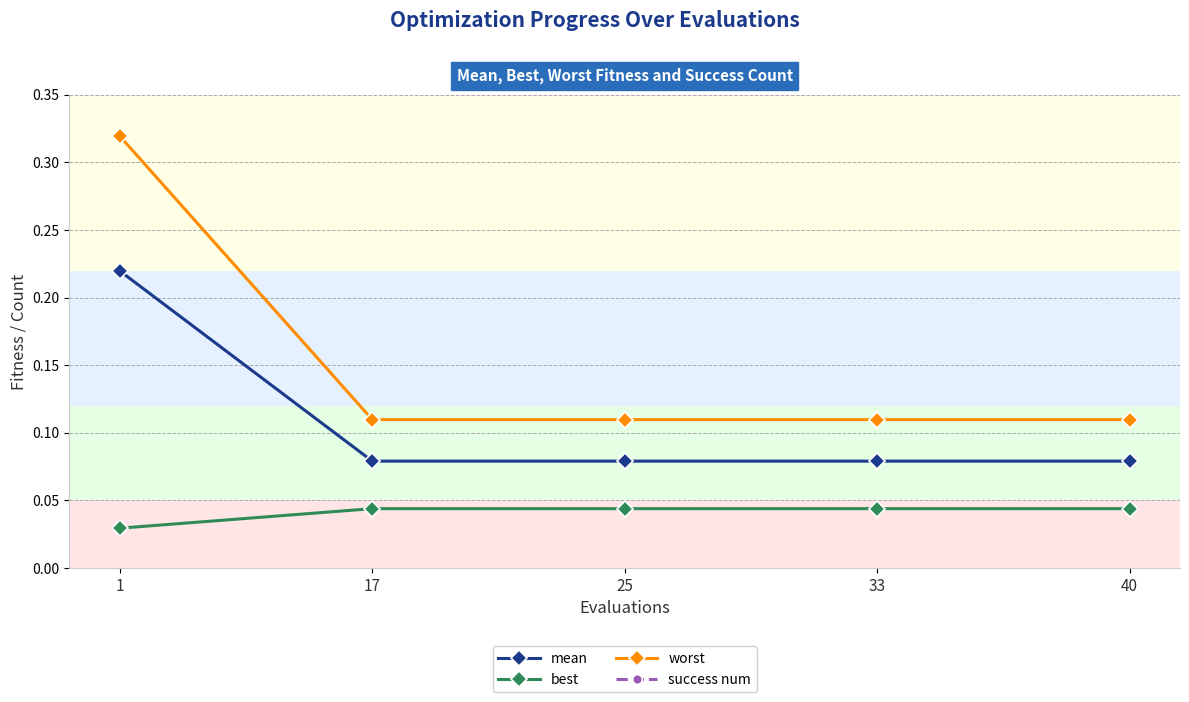

True or false: mean has a value of 0.1 at 40.

False